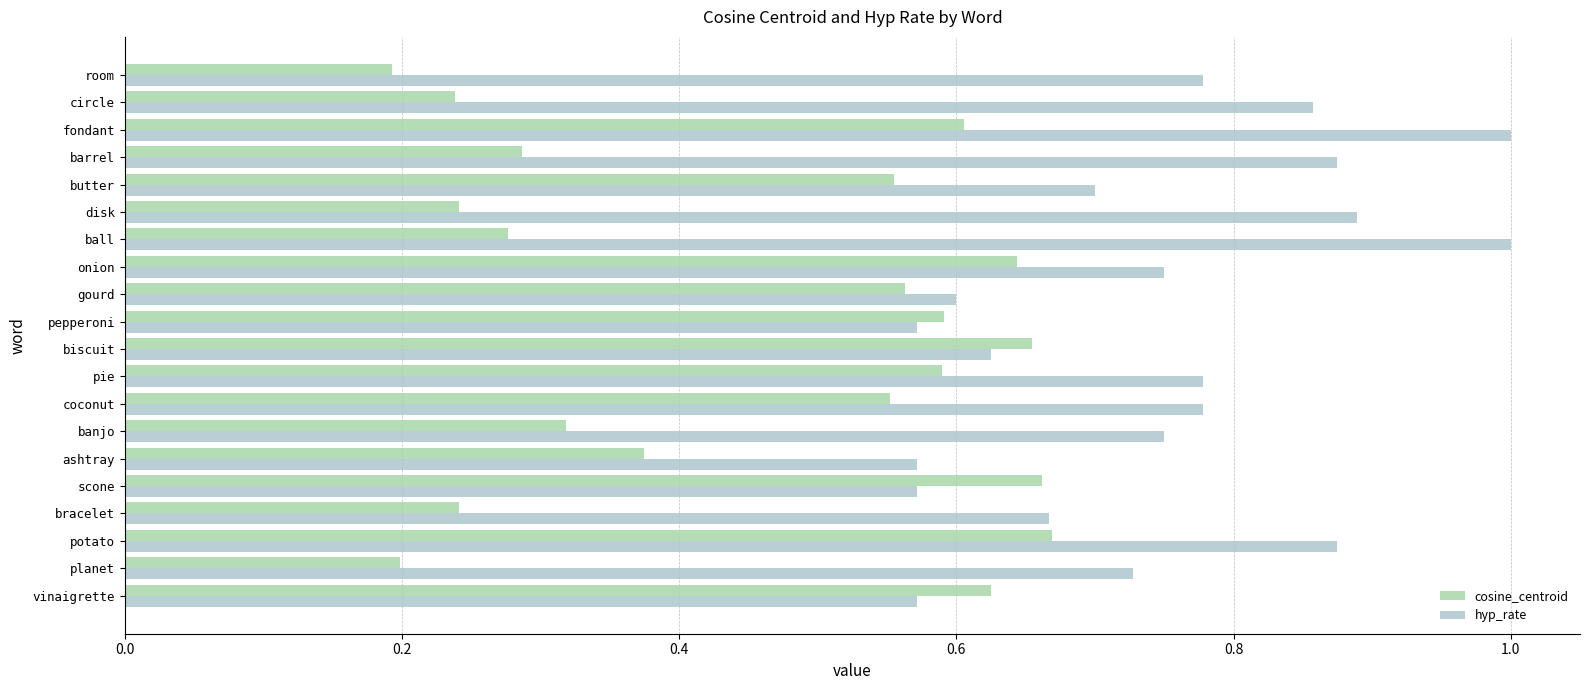

What is the average value of the cosine_centroid series?

0.5